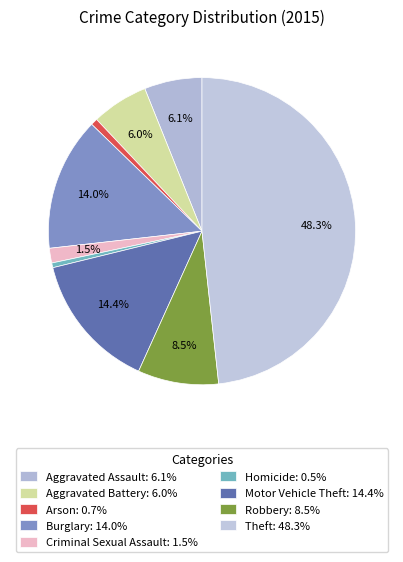

Is the sum of Theft and Criminal Sexual Assault greater than half?

No